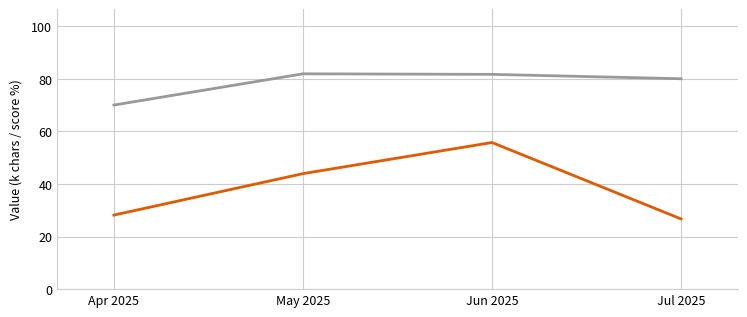

What is the maximum value shown in the chart?

81.9